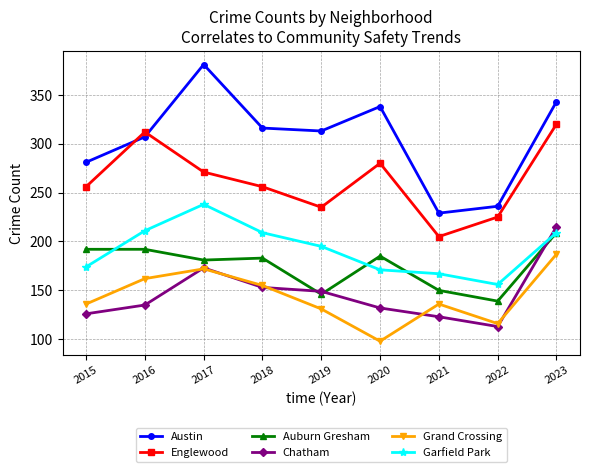

How many categories are shown in the chart?

9